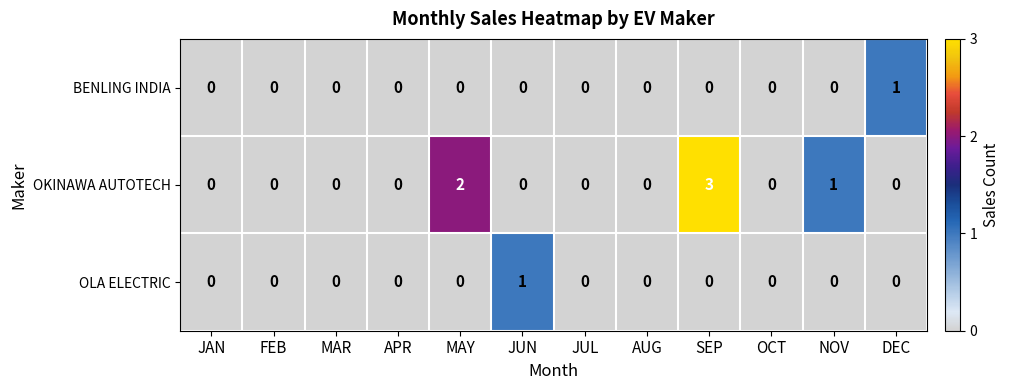

Which series has the widest spread of values?

OKINAWA AUTOTECH